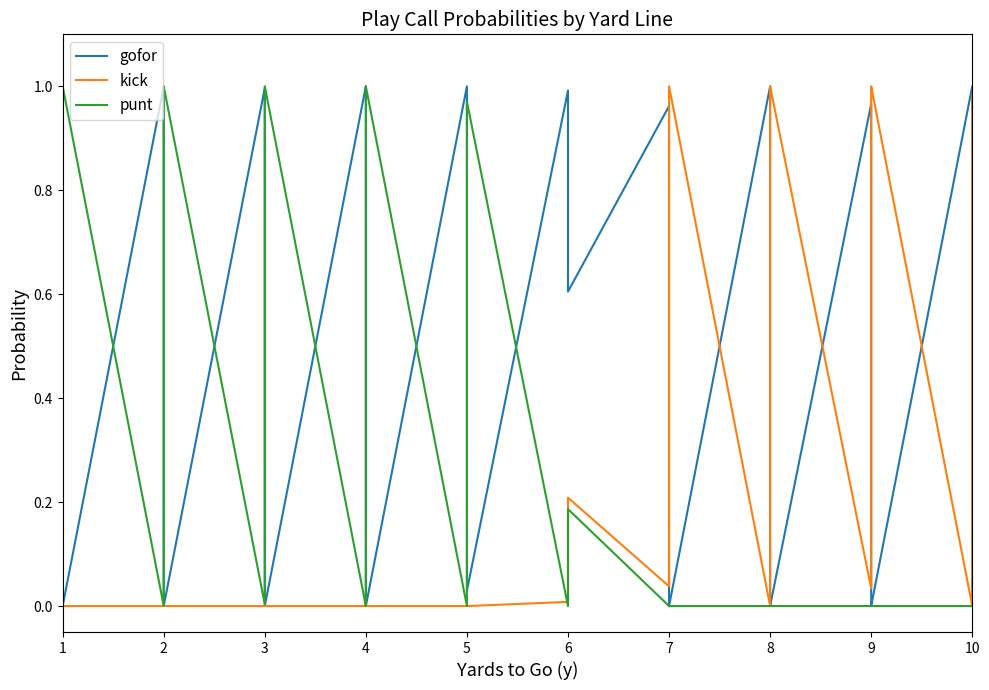

Rank the series by their maximum value, from lowest to highest.

gofor, kick, punt